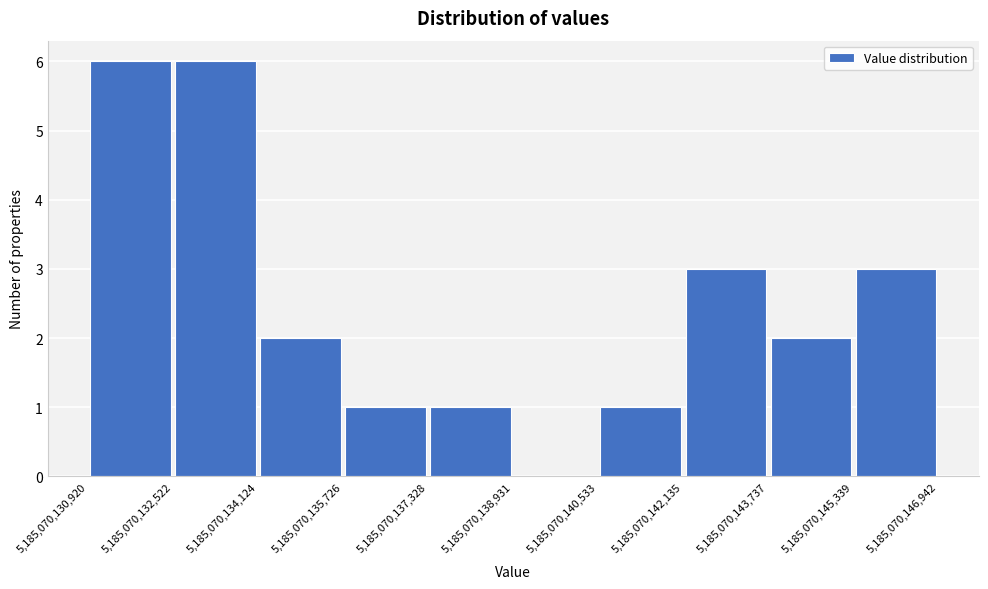

Reading left to right, transcribe this chart: for each bar, give the range it covers on the x-axis and its height. The values are not printed on the chart, so give them approximately, as read against the axis.

5,185,070,130,920 to 5,185,070,132,522: 6
5,185,070,132,522 to 5,185,070,134,124: 6
5,185,070,134,124 to 5,185,070,135,726: 2
5,185,070,135,726 to 5,185,070,137,328: 1
5,185,070,137,328 to 5,185,070,138,931: 1
5,185,070,138,931 to 5,185,070,140,533: 0
5,185,070,140,533 to 5,185,070,142,135: 1
5,185,070,142,135 to 5,185,070,143,737: 3
5,185,070,143,737 to 5,185,070,145,339: 2
5,185,070,145,339 to 5,185,070,146,942: 3